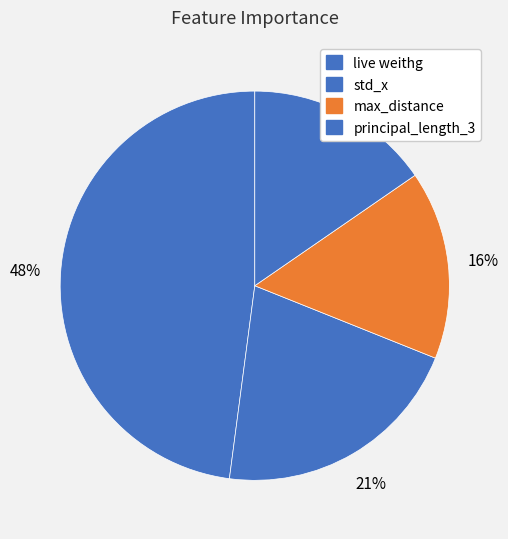

Is there any slice that represents more than half of the pie?

No